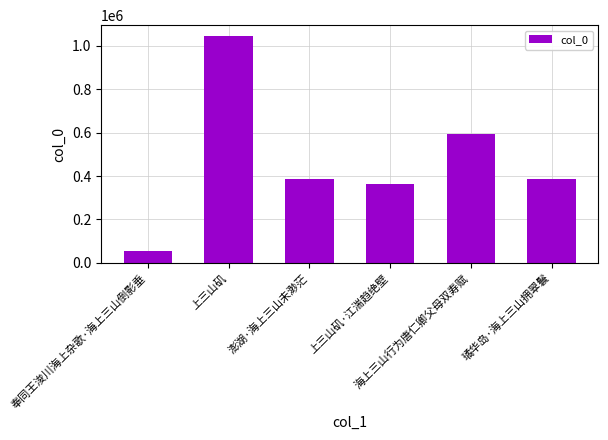

Which label corresponds to the largest value in the chart?

上三山矶